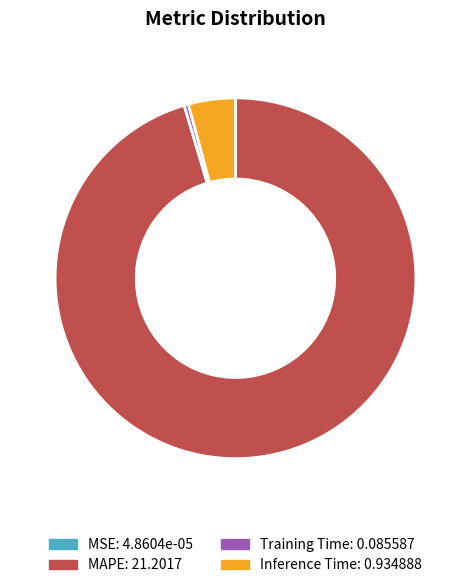

Do MAPE and Training Time together represent more than half of the pie?

Yes